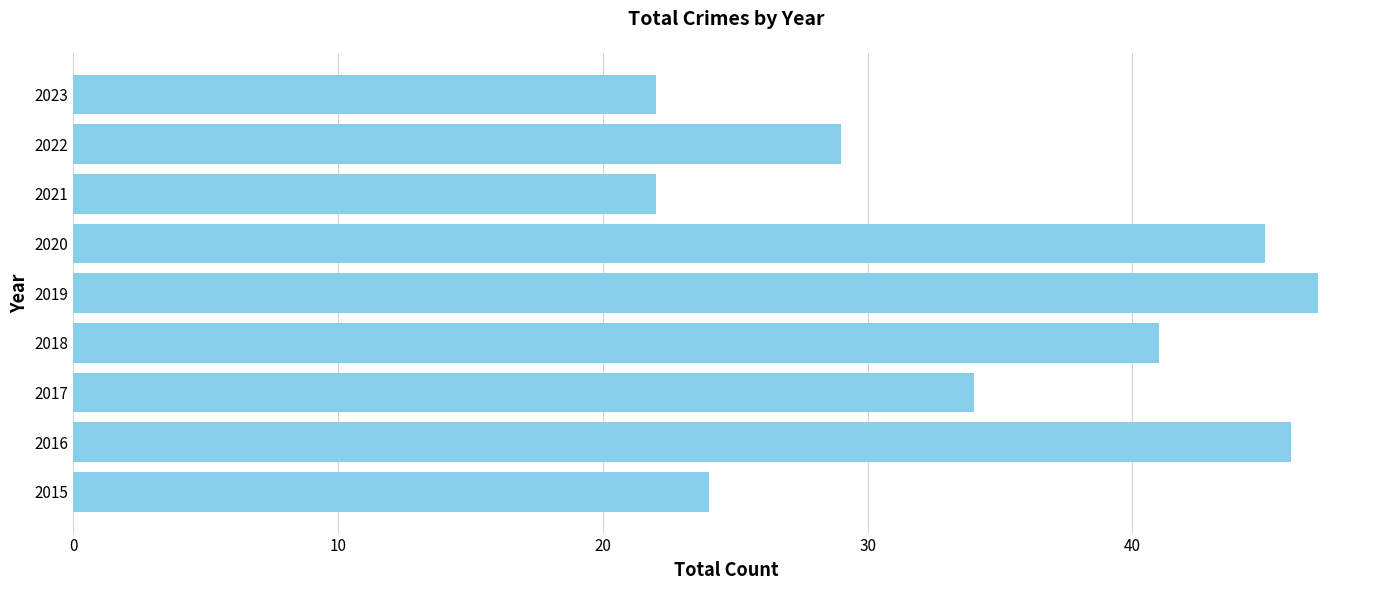

The value at 2016 is 74. True or false?

False